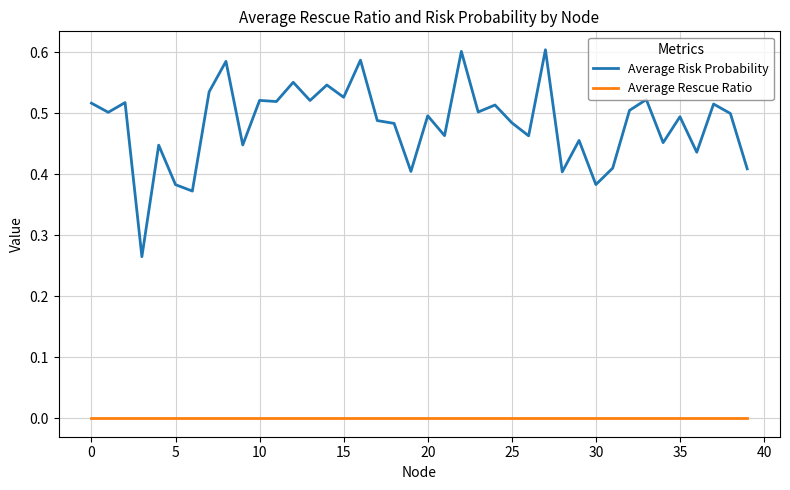

True or false: Average Rescue Ratio and Average Risk Probability intersect in this chart.

False